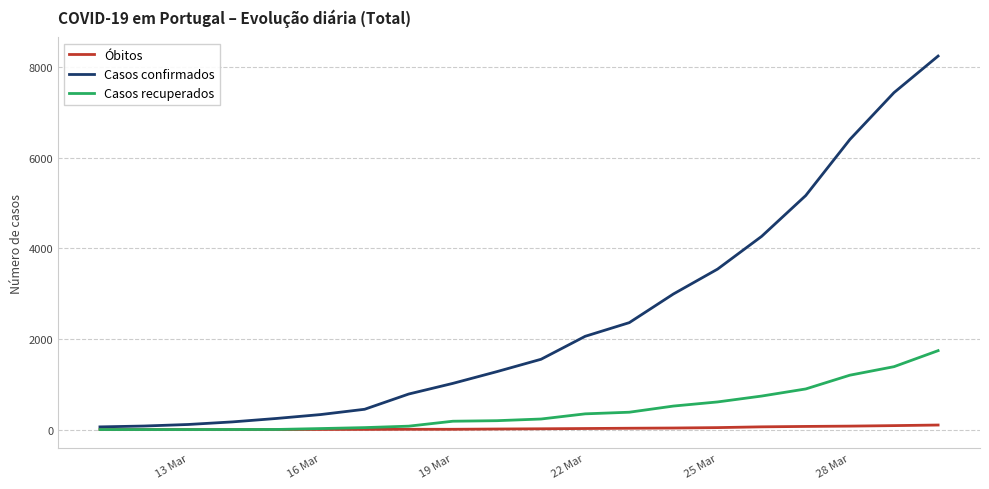

Which series has the widest spread of values?

Casos confirmados